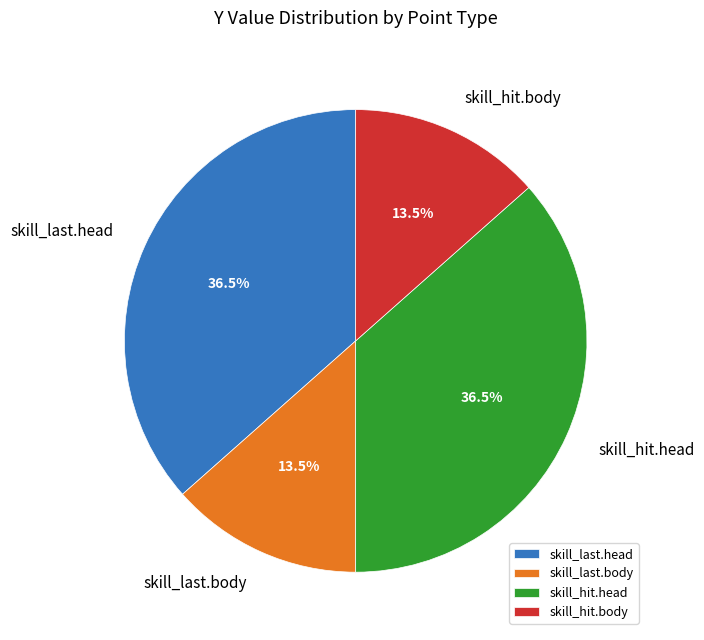

How many segments does this pie chart have?

4